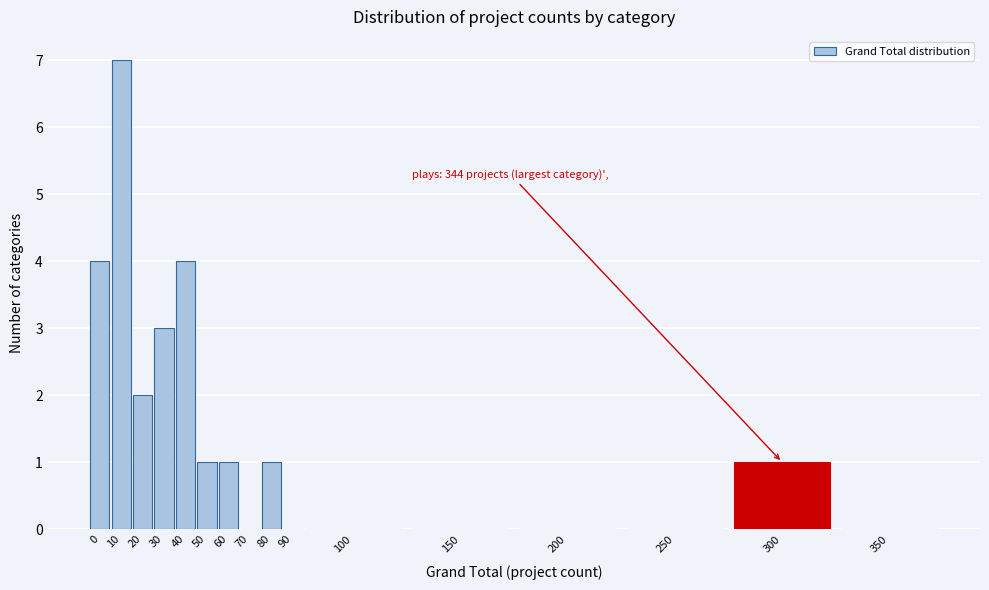

Reading left to right, extract all data points from this chart.

0=4	10=7	20=2	30=3	40=4	50=1	60=1	70=0	80=1	90=0	100=0	150=0	200=0	250=0	300=1	350=0